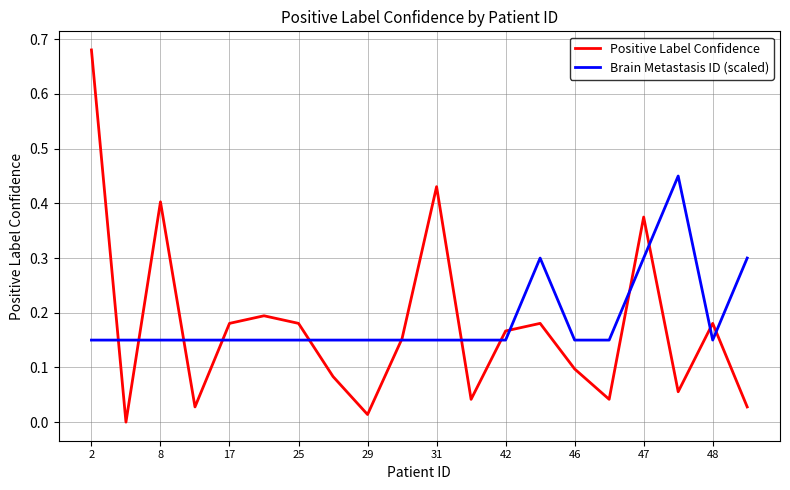

Which series has the largest range (max minus min)?

Positive Label Confidence